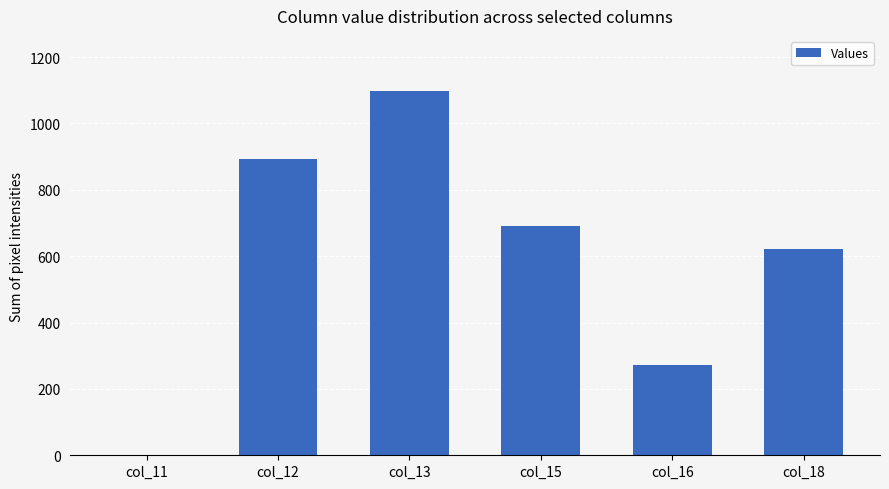

What is the greatest value displayed?

1099